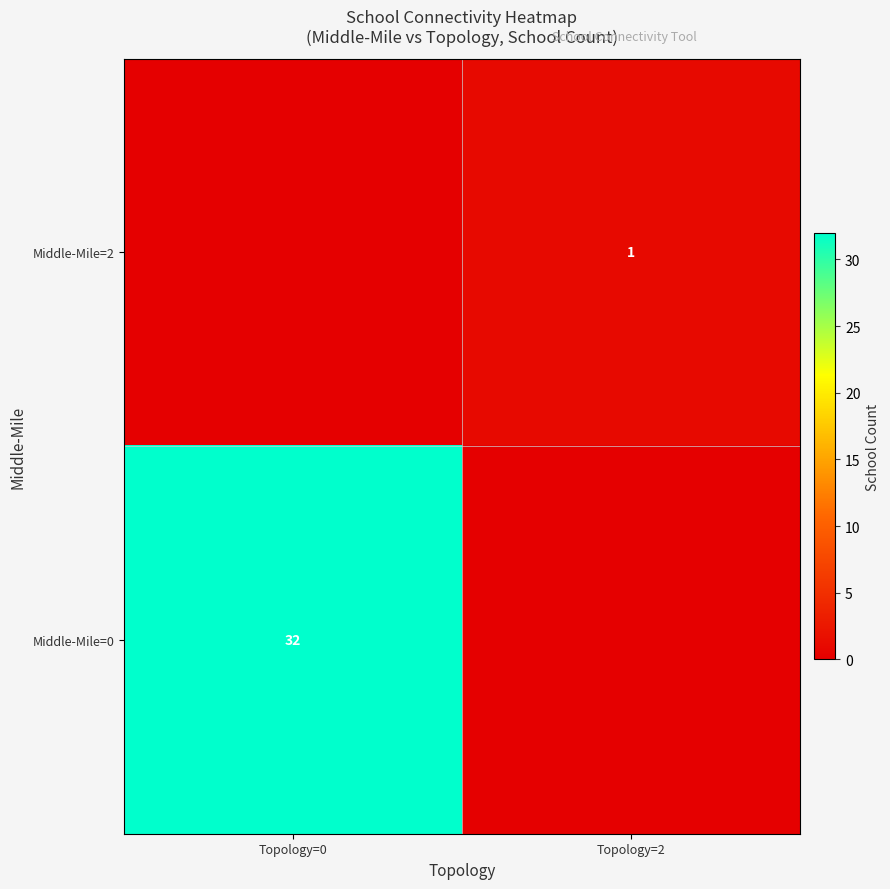

The value of Middle-Mile=2 at Topology=2 is 0. True or false?

False